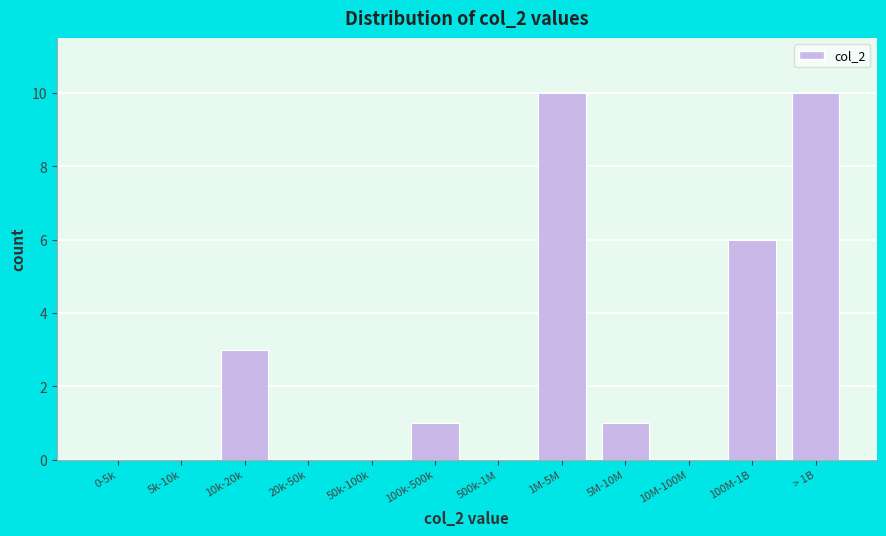

Reading right to left, what are all the values shown in this chart?

> 1B=10	100M-1B=6	10M-100M=0	5M-10M=1	1M-5M=10	500k-1M=0	100k-500k=1	50k-100k=0	20k-50k=0	10k-20k=3	5k-10k=0	0-5k=0